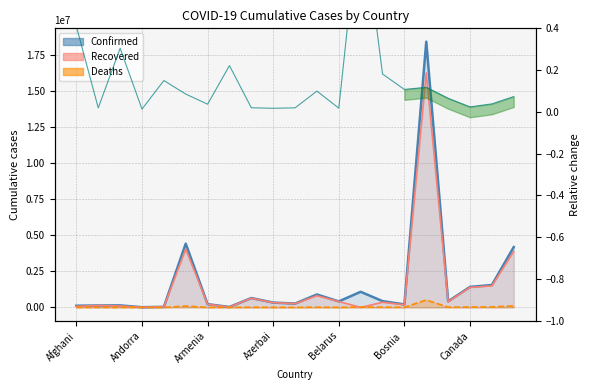

True or false: Confirmed and Recovered cross at least once.

False